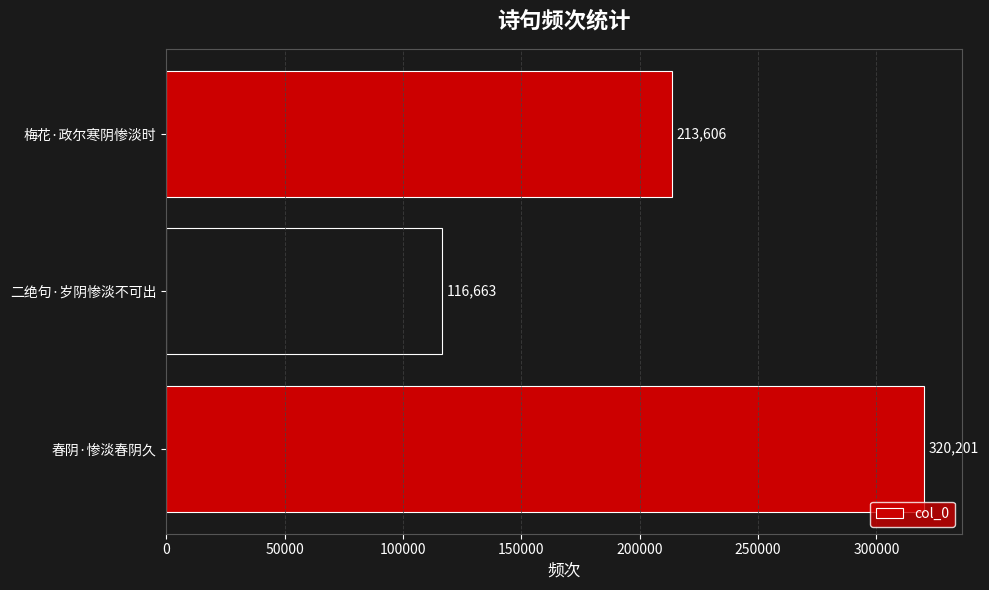

What is the approximate value at 二绝句·岁阴惨淡不可出?

116663